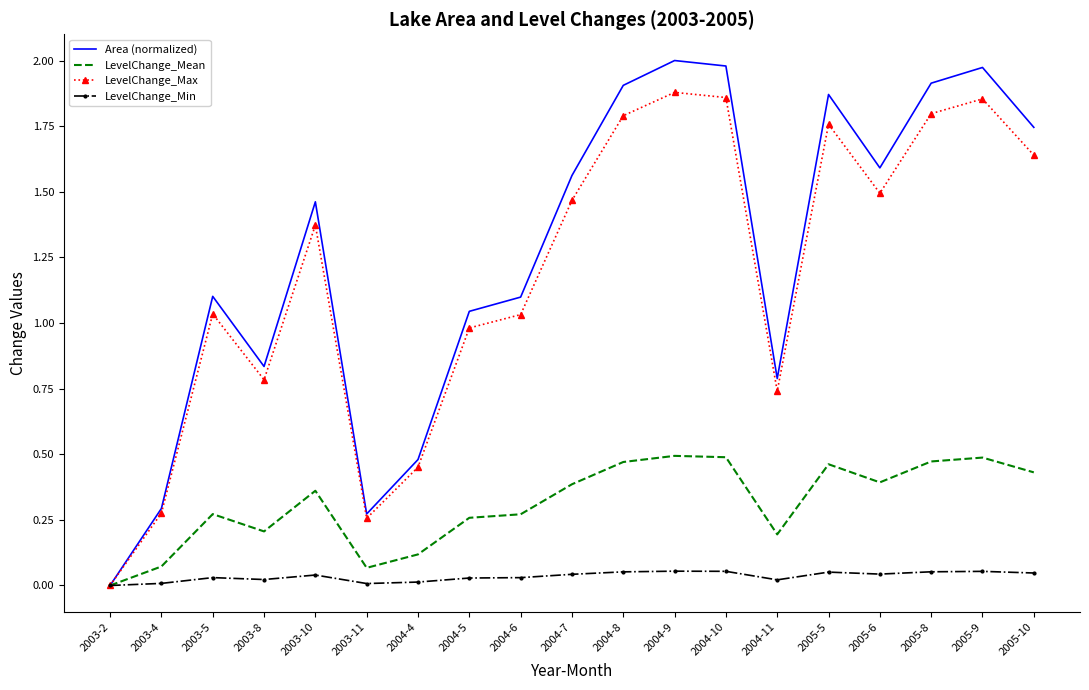

In LevelChange_Min, how many points are higher than both neighbors (excluding endpoints)?

5